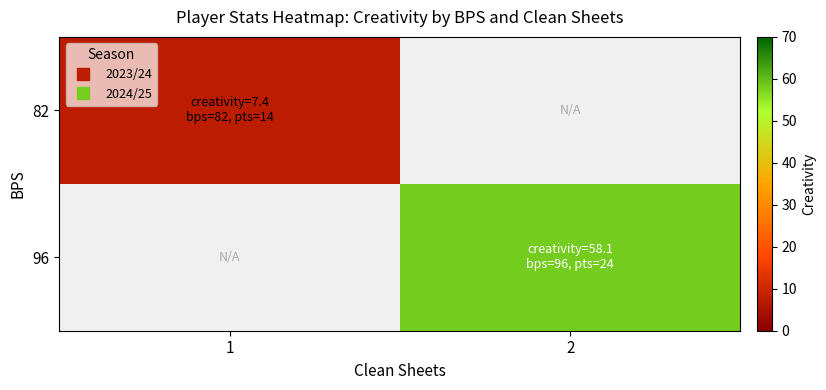

List the labels in order of 96 value, smallest first.

1, 2